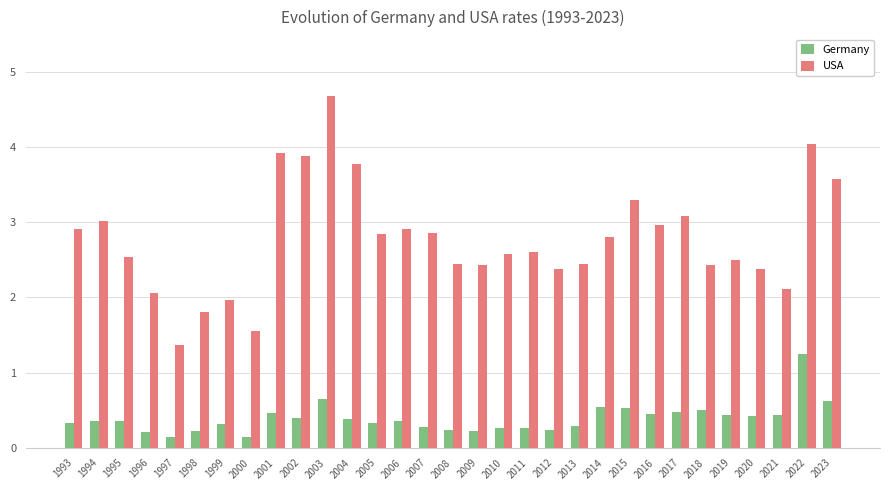

Does the chart contain stacked bars?

No